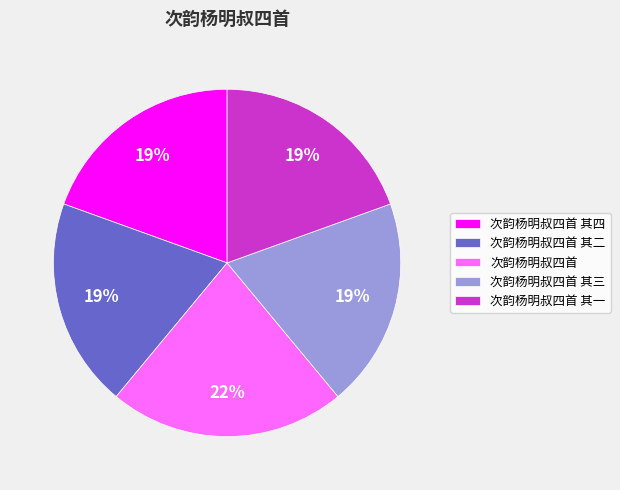

Is the sum of 次韵杨明叔四首 and 次韵杨明叔四首 其一 greater than half?

No